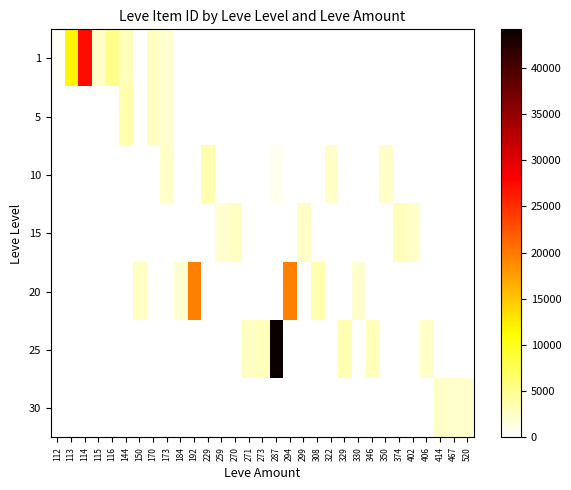

At which category is the sum across all series the highest?

287